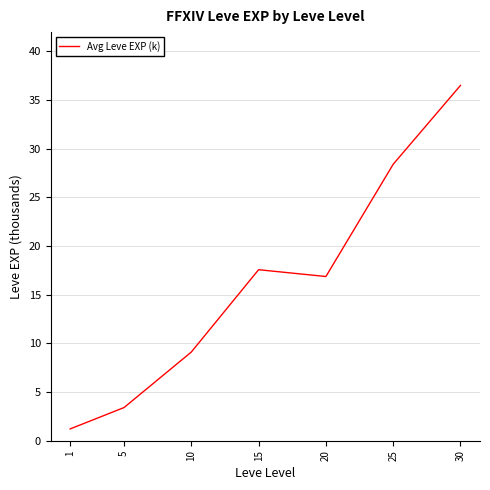

True or false: the data has more than 1 interior local peaks.

False